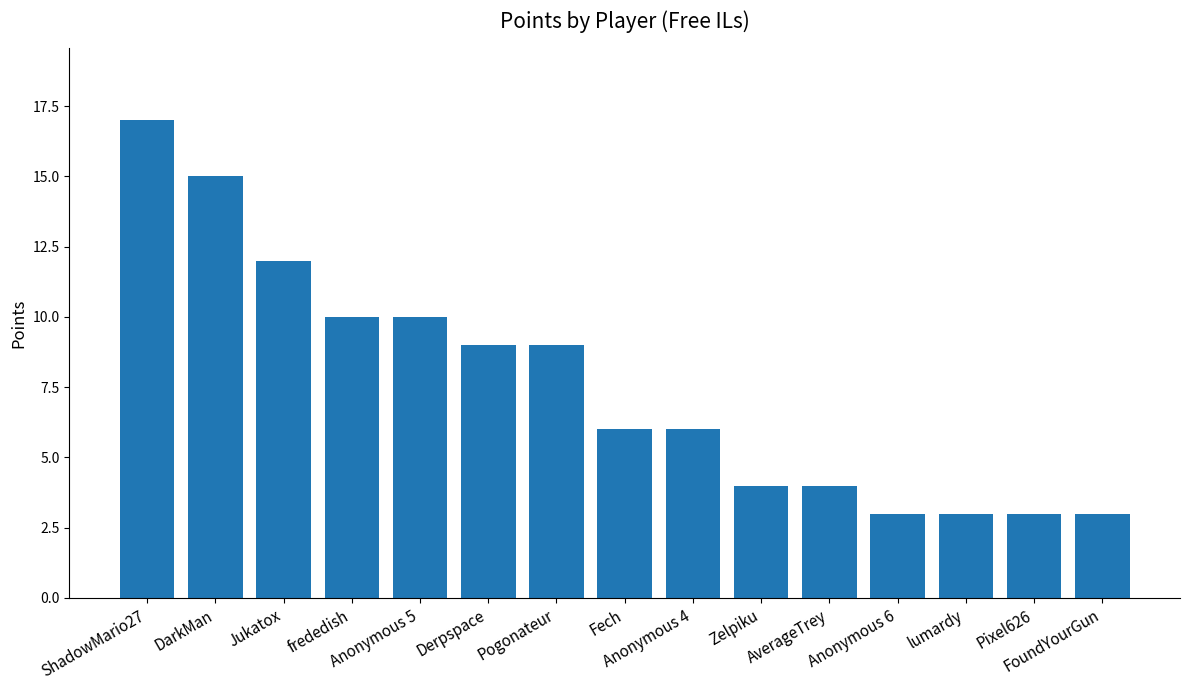

What is the smallest value displayed?

3